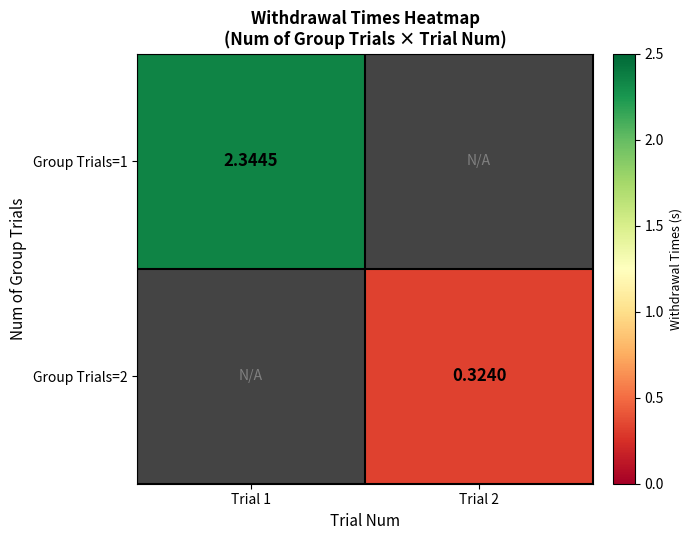

At which label is Group Trials=1 closest to 2?

Trial 1